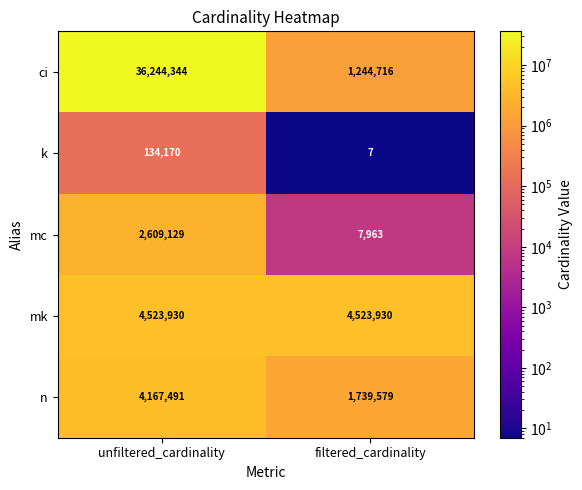

Reading left to right, list all the values displayed in this chart.

ci: unfiltered_cardinality=36244344	filtered_cardinality=1244716
k: unfiltered_cardinality=134170	filtered_cardinality=7
mc: unfiltered_cardinality=2609129	filtered_cardinality=7963
mk: unfiltered_cardinality=4523930	filtered_cardinality=4523930
n: unfiltered_cardinality=4167491	filtered_cardinality=1739579